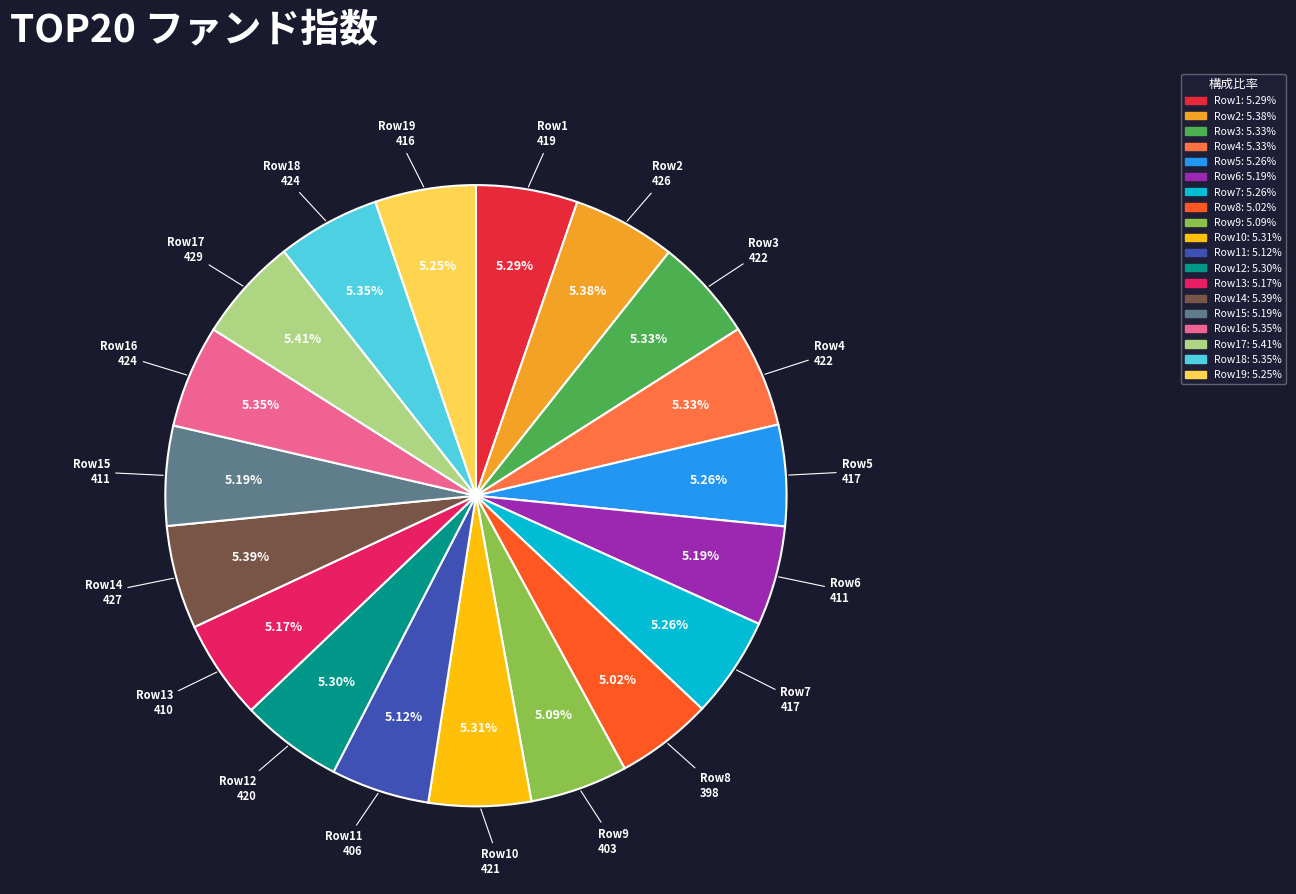

Is there any slice that represents more than half of the pie?

No